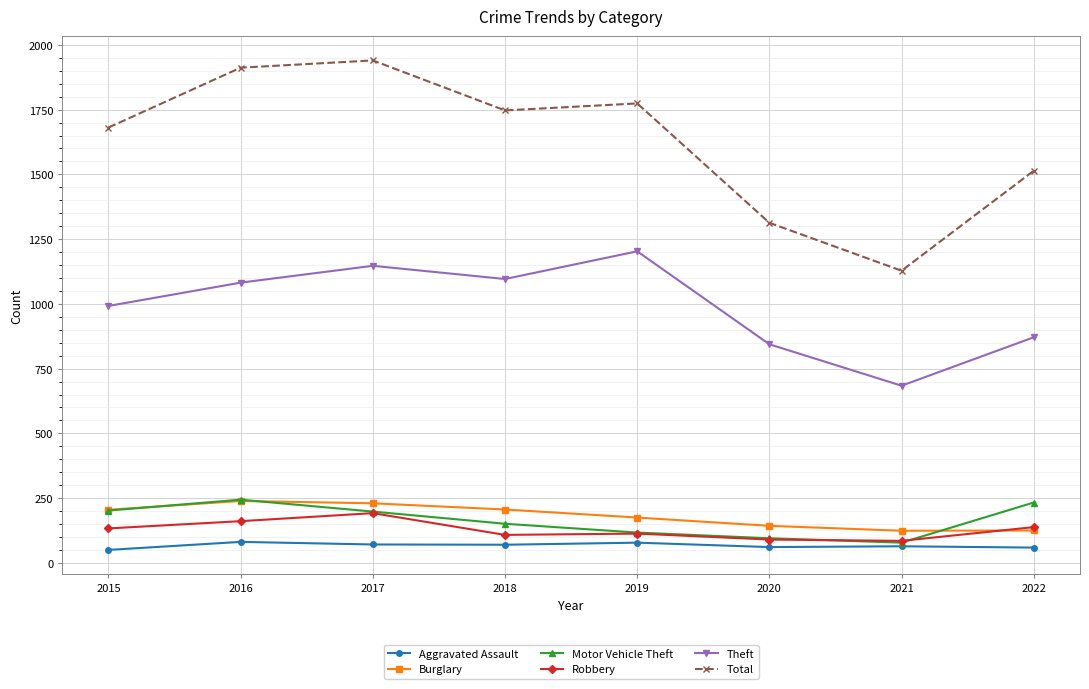

At how many categories does at least one series exceed 716?

8